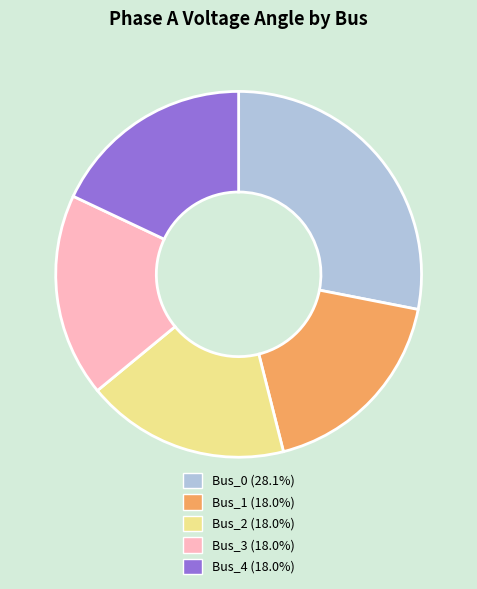

Count the number of slices in the pie.

5